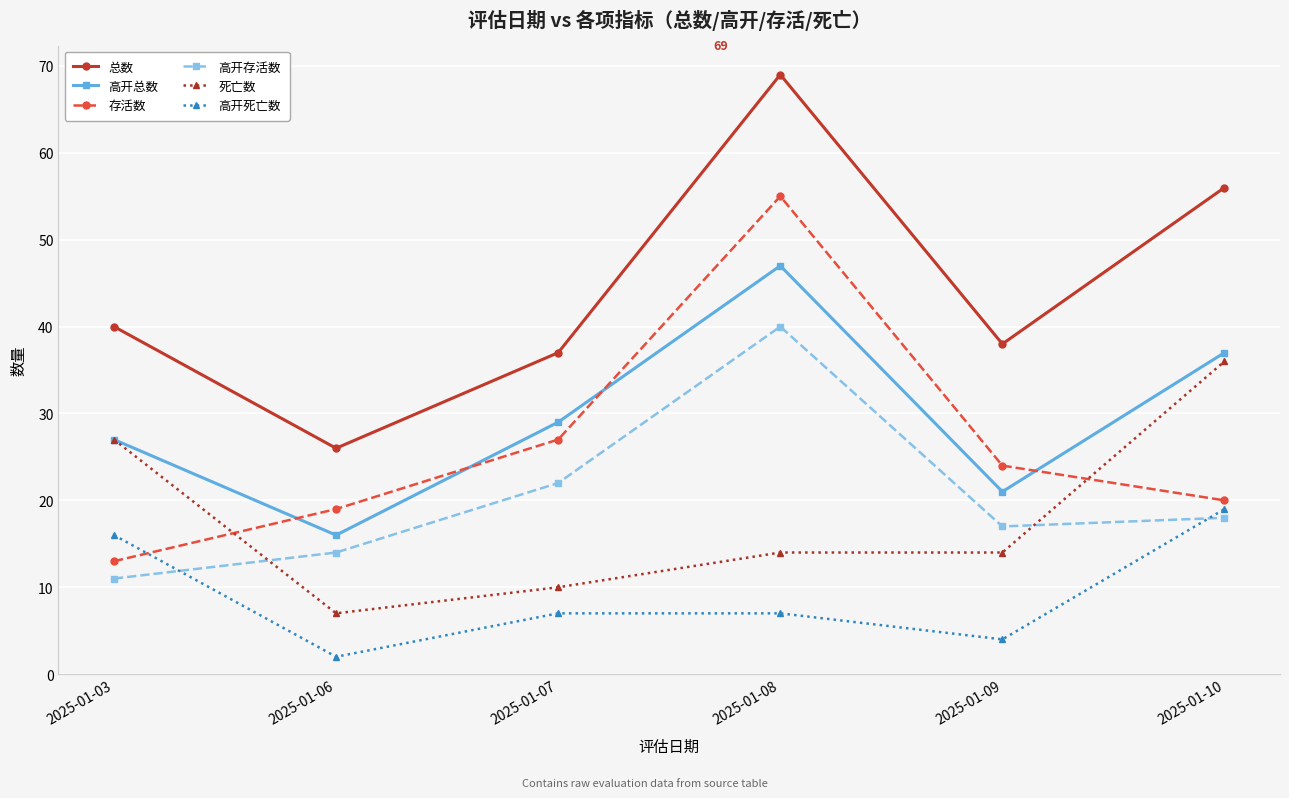

At how many categories does at least one series exceed 4?

6